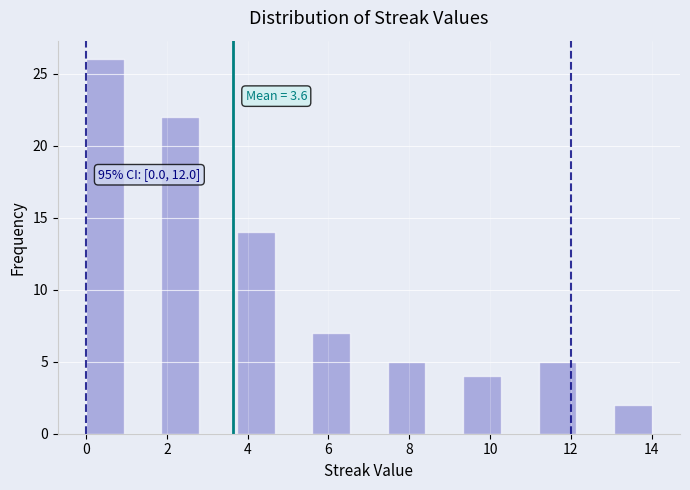

Over which range of the x-axis is the bar tallest?

0.0 to 1.0